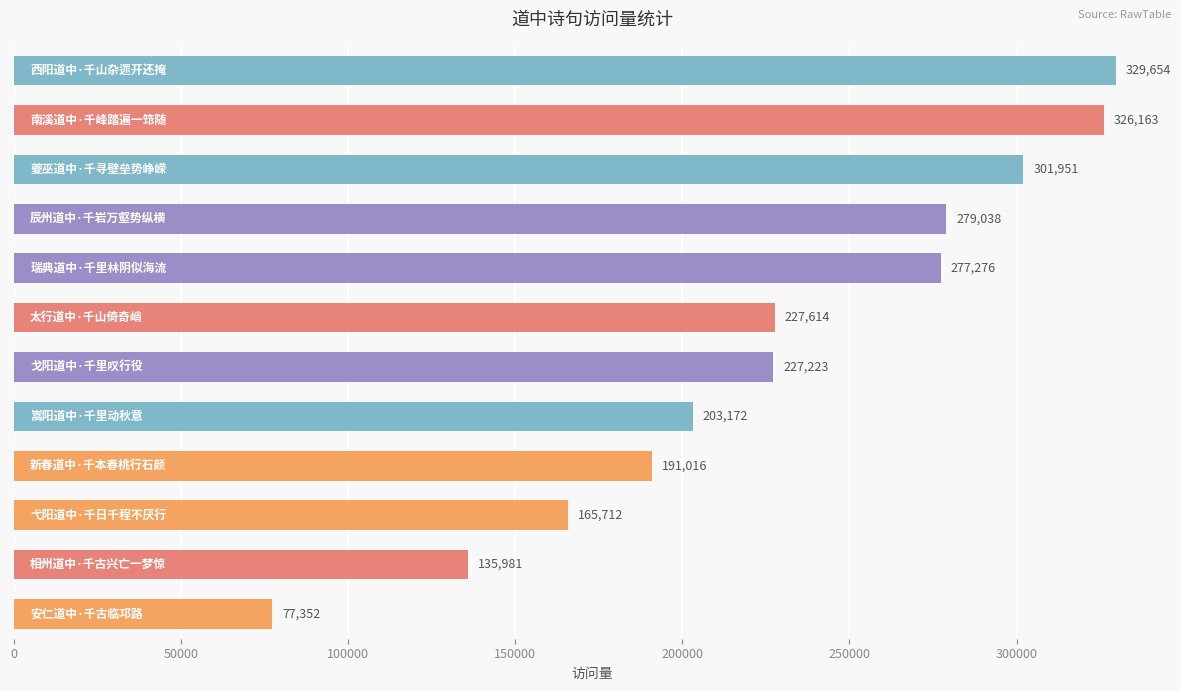

What is the value of the 10th bar from the top?

165712